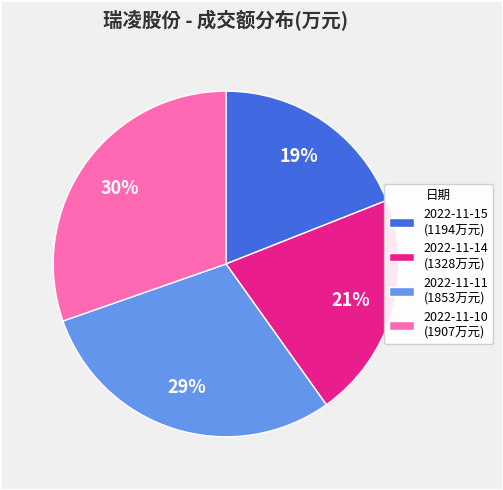

Approximately how many times larger is the value at 2022-11-11 (1853万元) compared to 2022-11-10 (1907万元)?

1.0